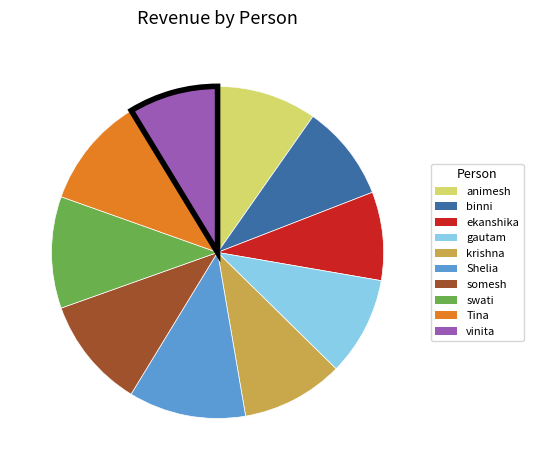

Approximately how many times larger is the value at gautam compared to ekanshika?

1.1